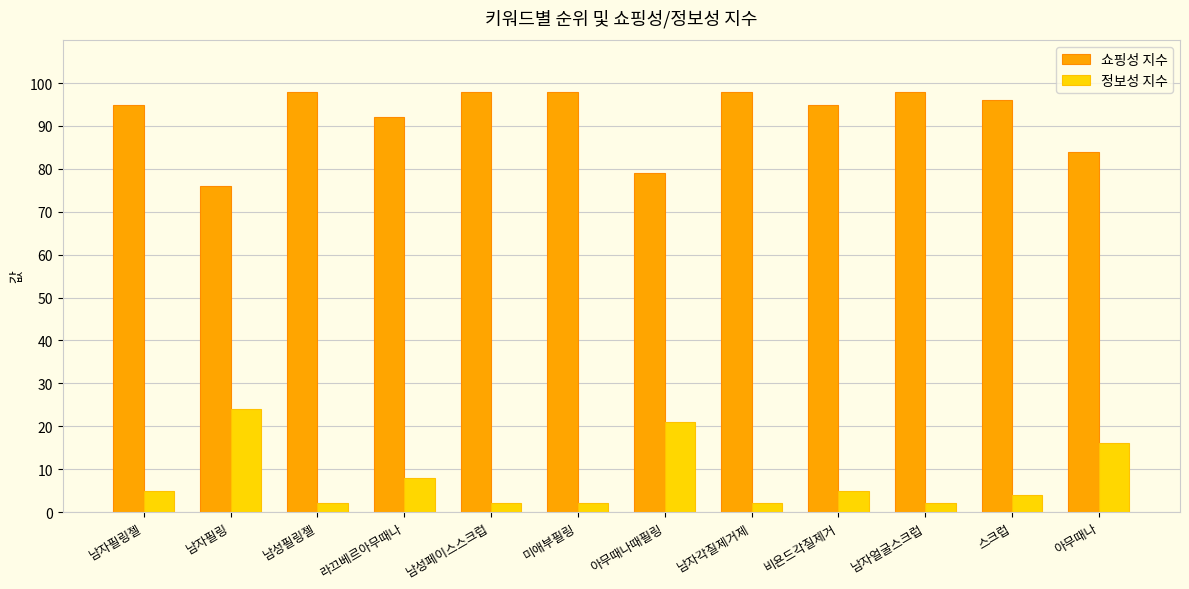

Where is 쇼핑성 지수 nearest to the value 87?

아무때나